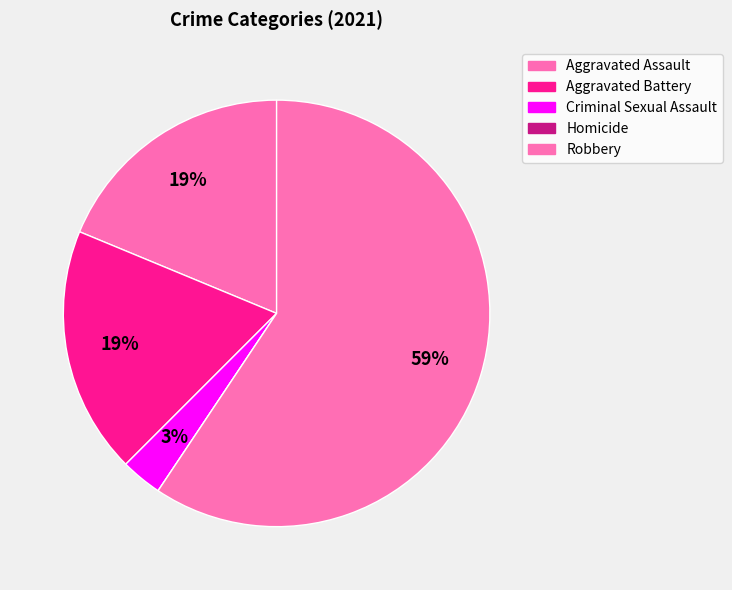

What percentage is the Robbery slice, to the nearest percent?

59%